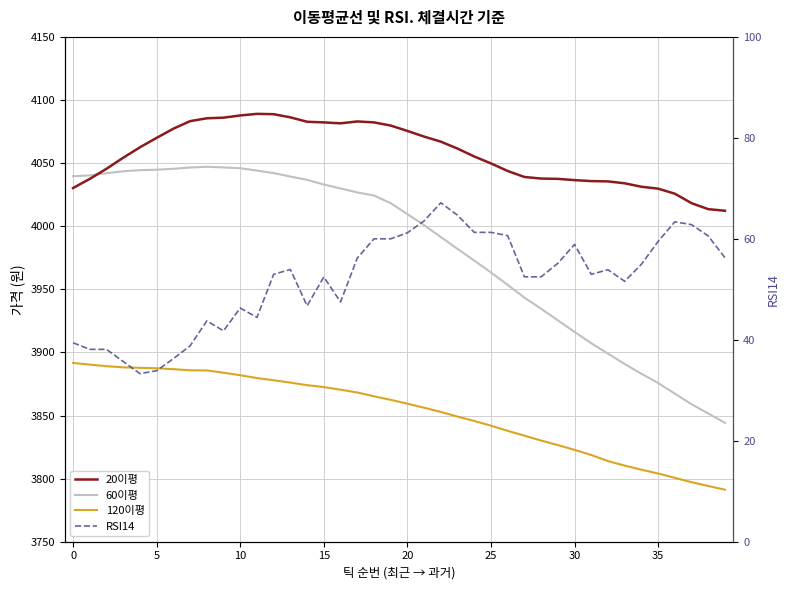

True or false: 60이평 and RSI14 cross at least once.

False